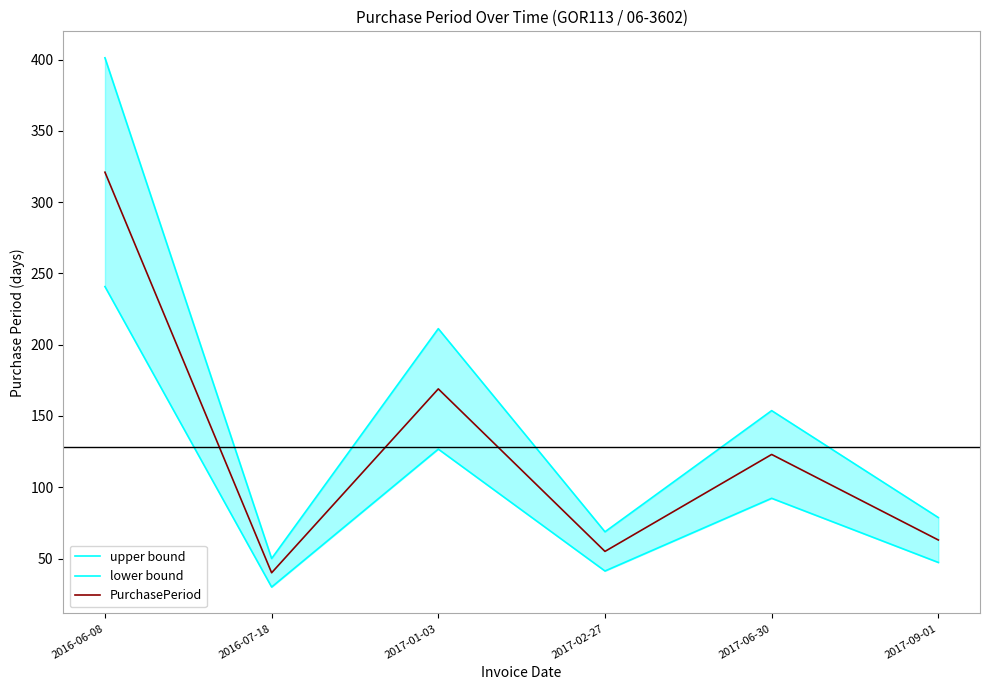

At which label does upper bound reach its peak?

2016-06-08